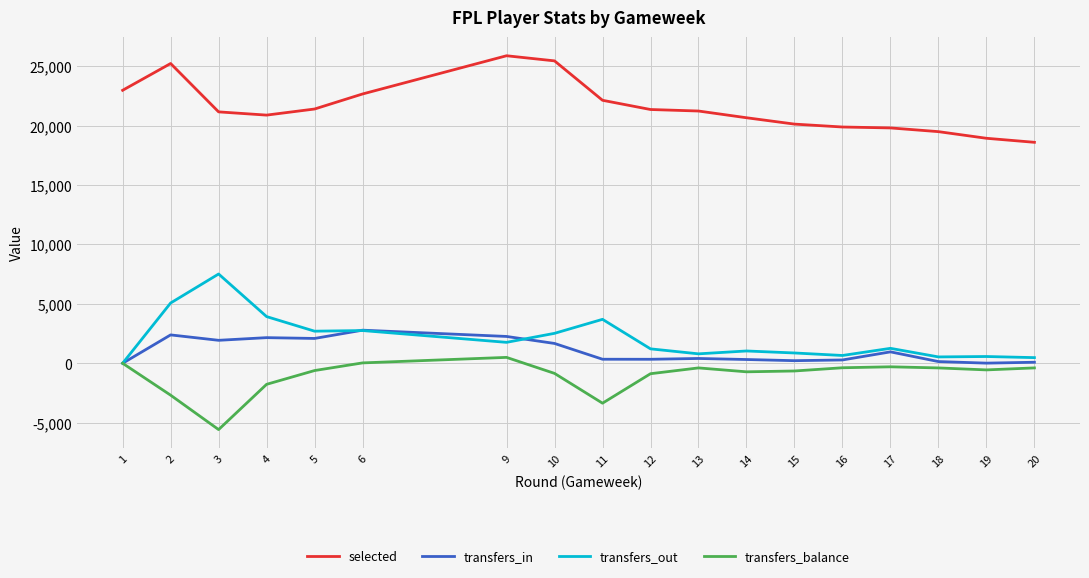

True or false: selected and transfers_in intersect in this chart.

False